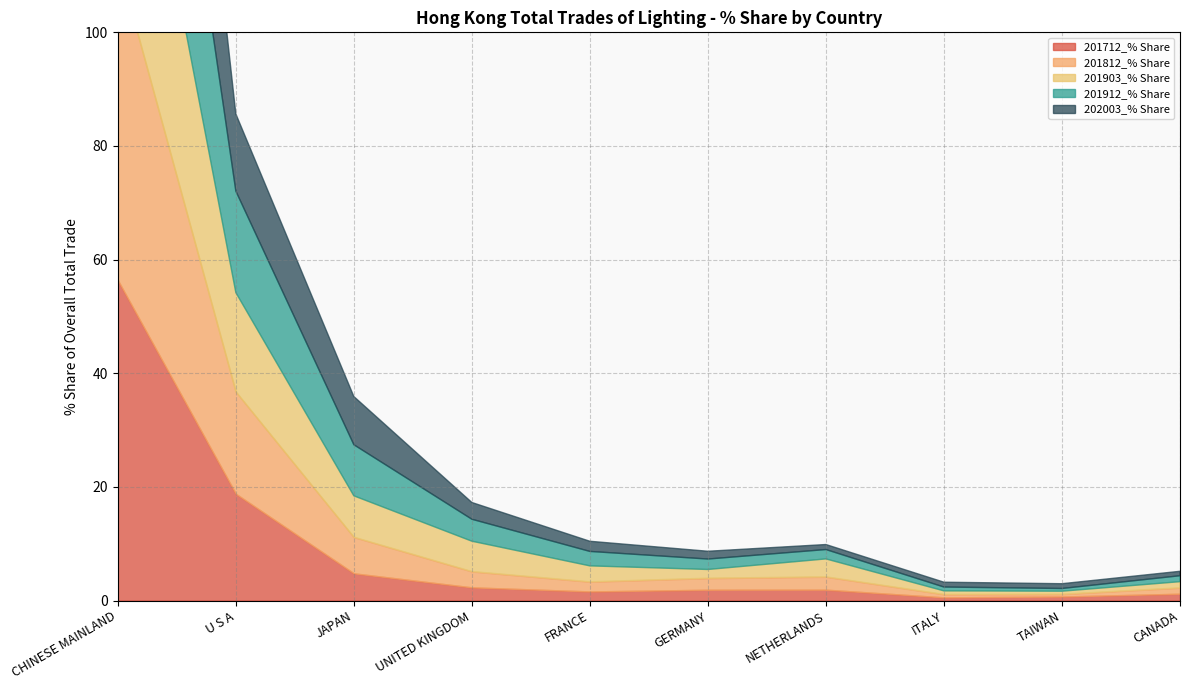

The 202003_% Share series shows 90.9 at CHINESE MAINLAND. True or false?

False